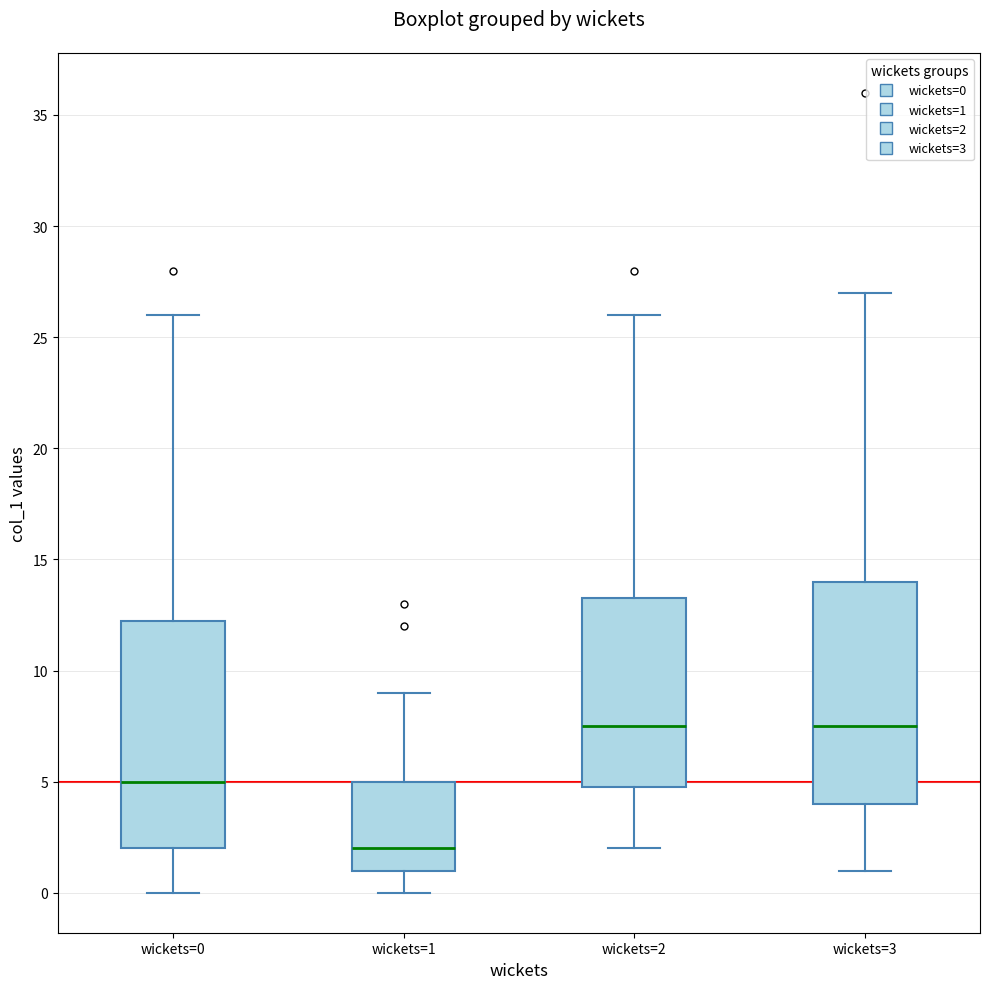

Reading left to right, transcribe this box plot: for each box, give where its median line is, the range the box spans, and where its two whiskers end, as read against the y-axis. The values are not printed on the chart, so give them approximately, as read against the axis.

wickets=0: median 5.0, box 2.0 to 12.5, whiskers 0.0 to 26.0
wickets=1: median 2.0, box 1.0 to 5.0, whiskers 0.0 to 9.0
wickets=2: median 7.5, box 5.0 to 13.5, whiskers 2.0 to 26.0
wickets=3: median 7.5, box 4.0 to 14.0, whiskers 1.0 to 27.0